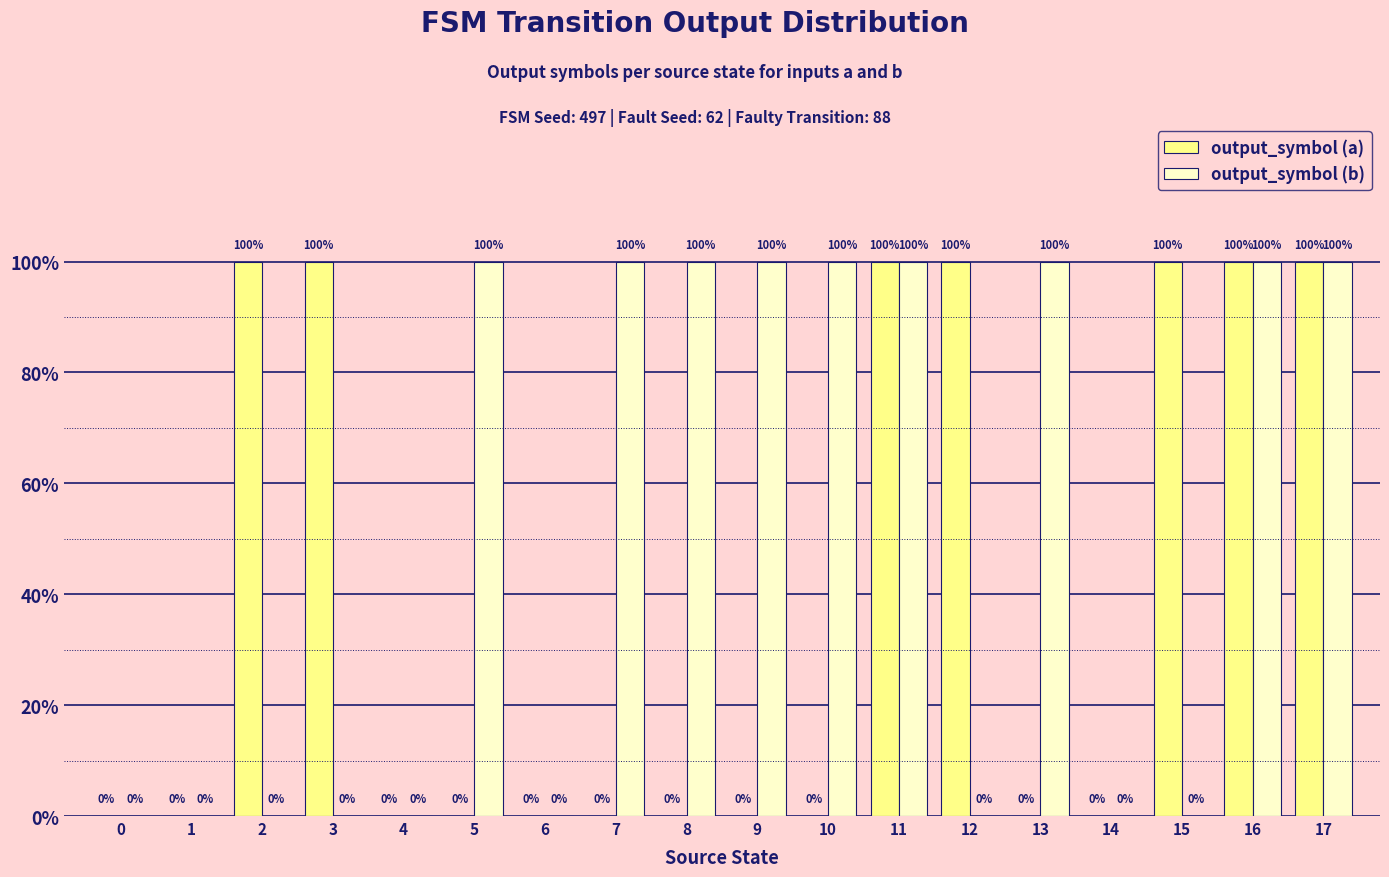

Rank the categories by output_symbol (a) value from lowest to highest.

0, 1, 4, 5, 6, 7, 8, 9, 10, 13, 14, 2, 3, 11, 12, 15, 16, 17